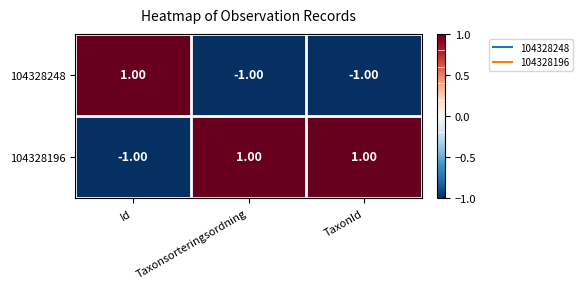

Which category has the highest value in the 104328248 series?

Id